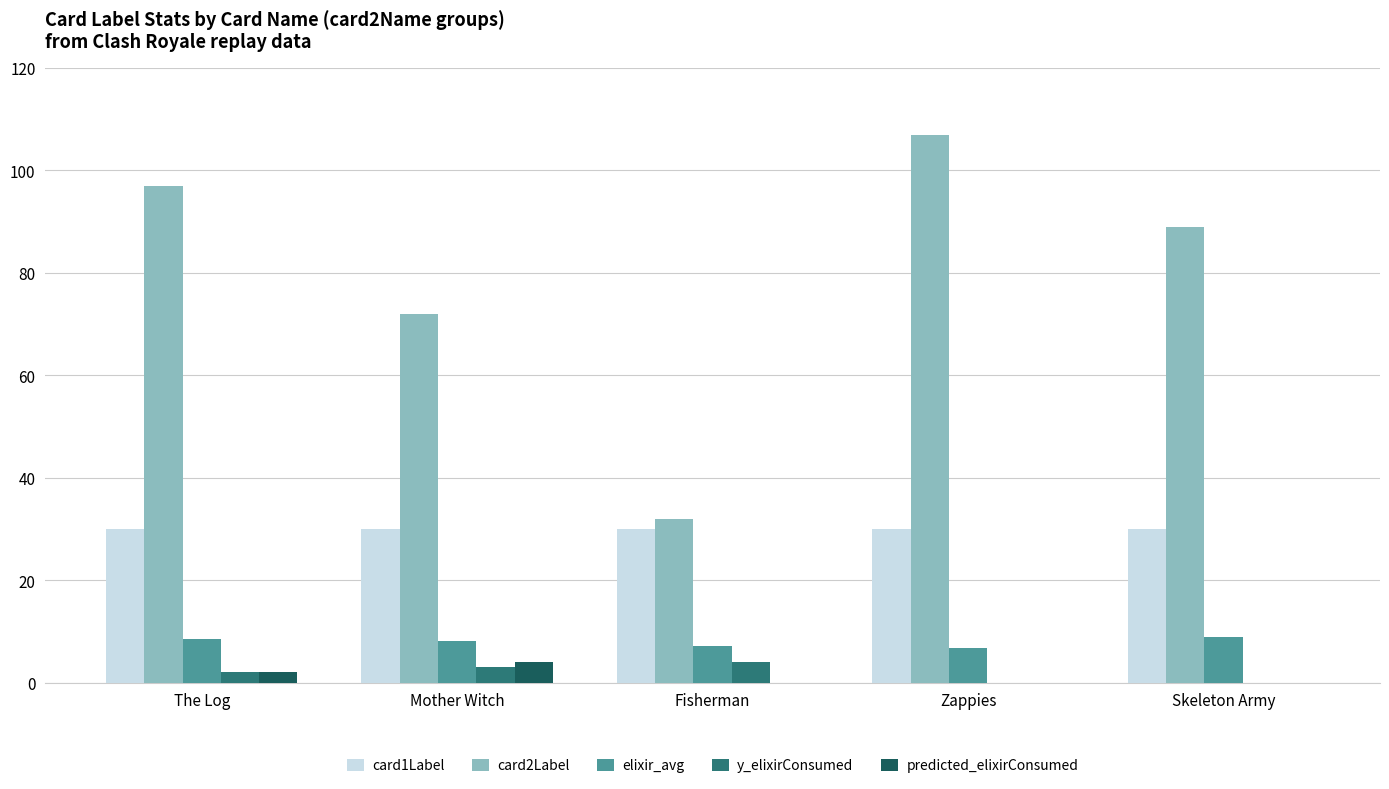

The elixir_avg series shows 4.0 at Skeleton Army. True or false?

False